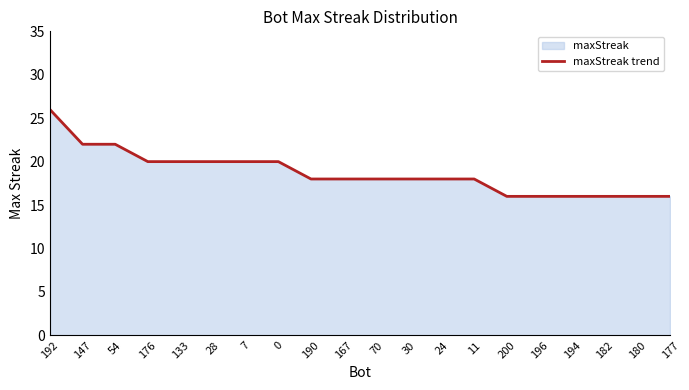

What is the value of the 2nd point from the left?

22